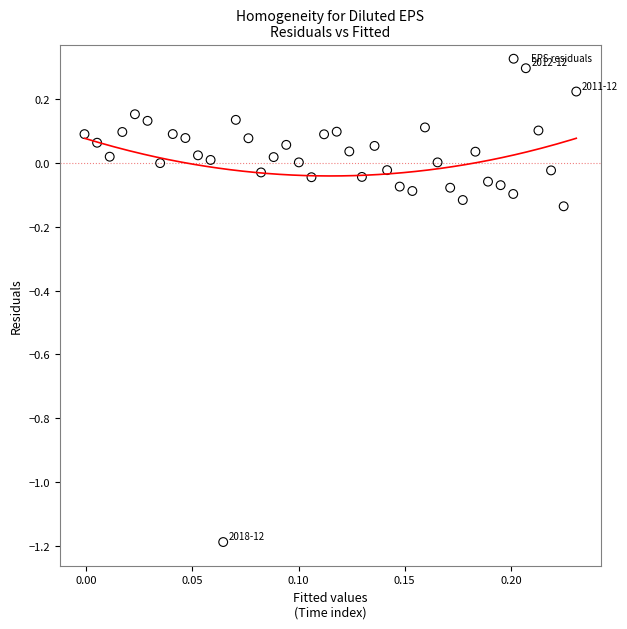

What is the range of Y values (max minus min)?

1.5